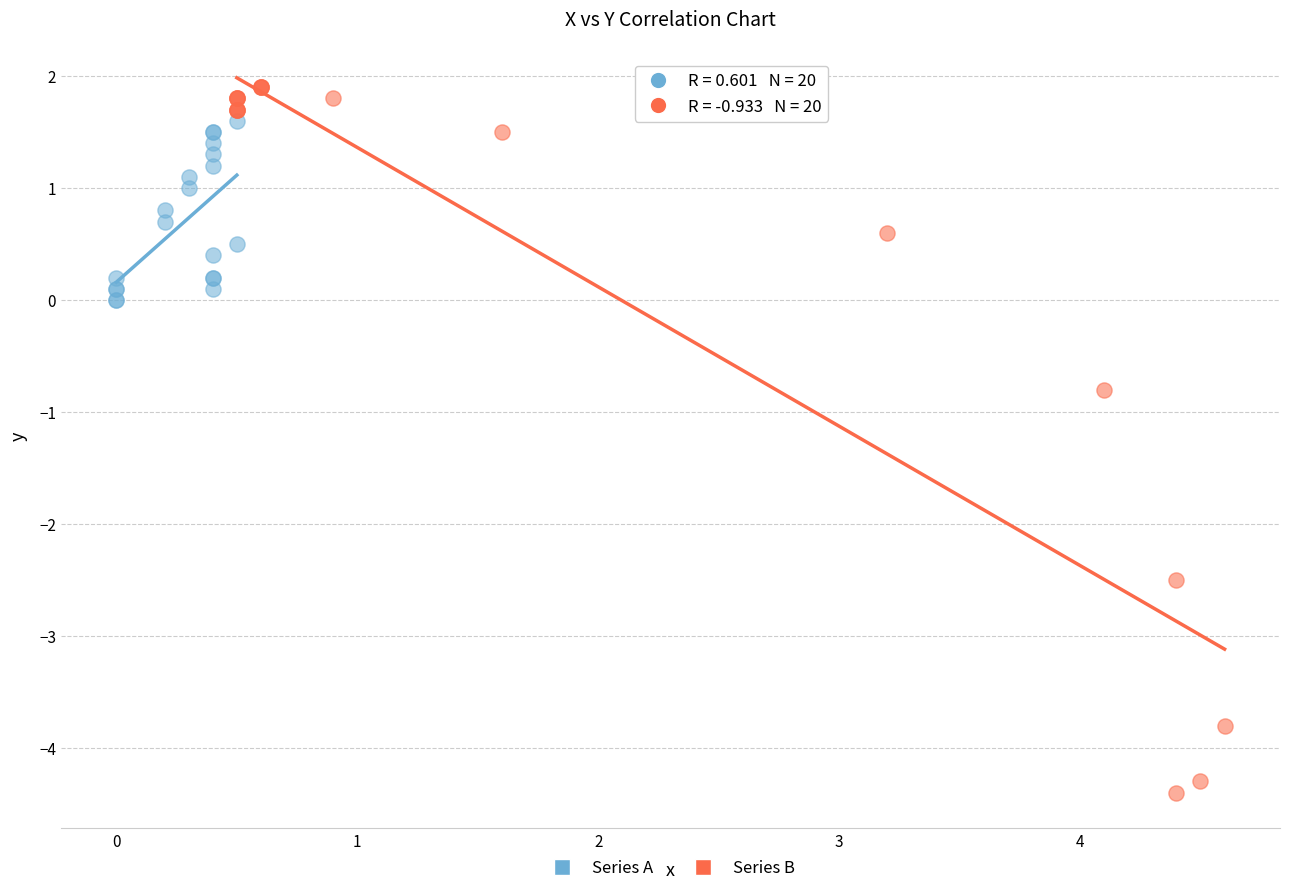

Which series contains the highest Y value?

Series B